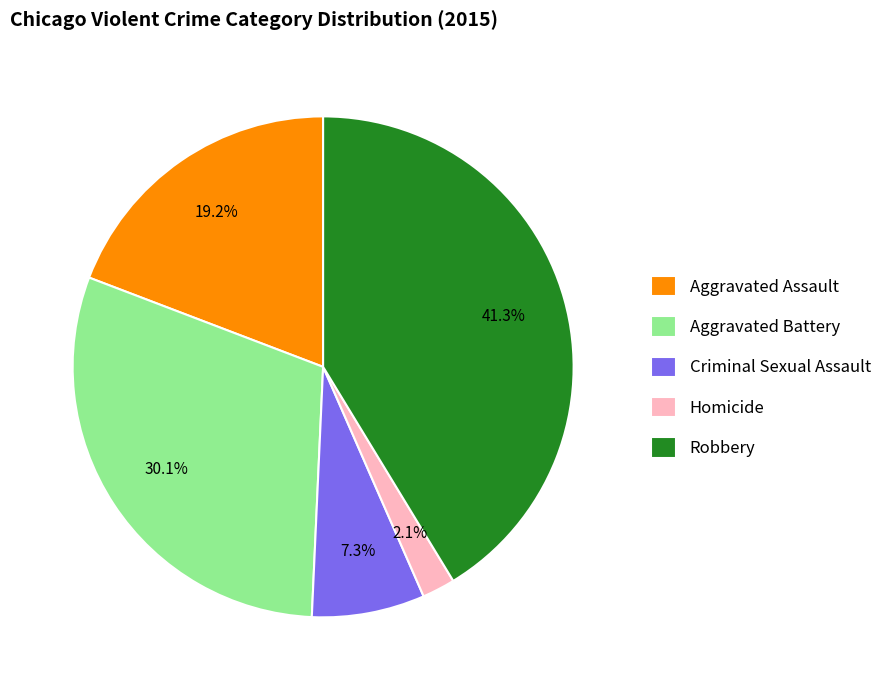

Does Robbery represent more than half of the total?

No